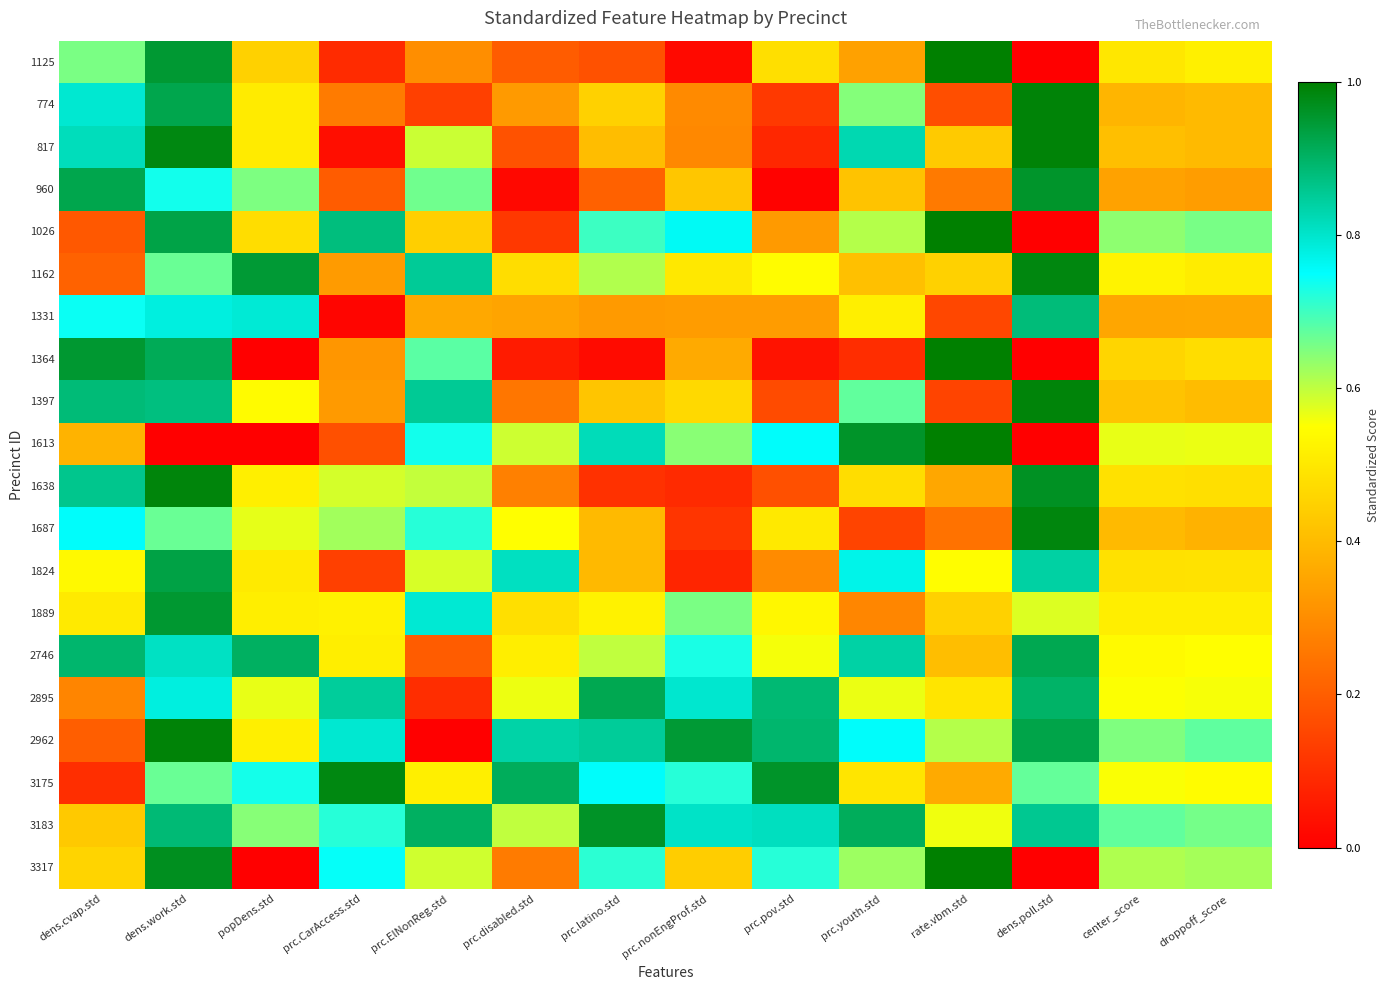

At how many categories does at least one series exceed 0?

14